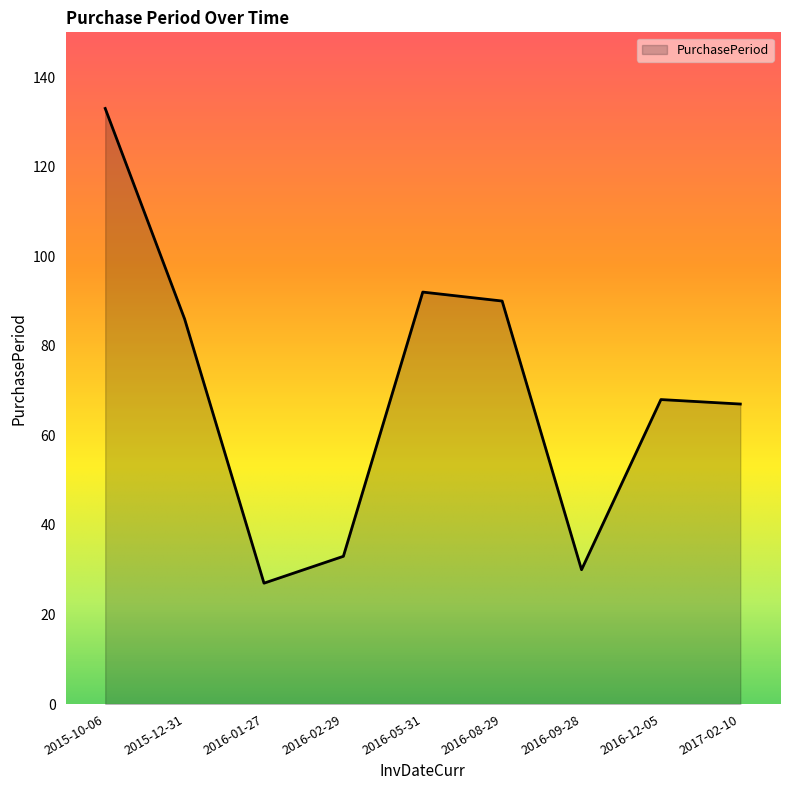

The chart shows a value of 68 at 2016-12-05. True or false?

True